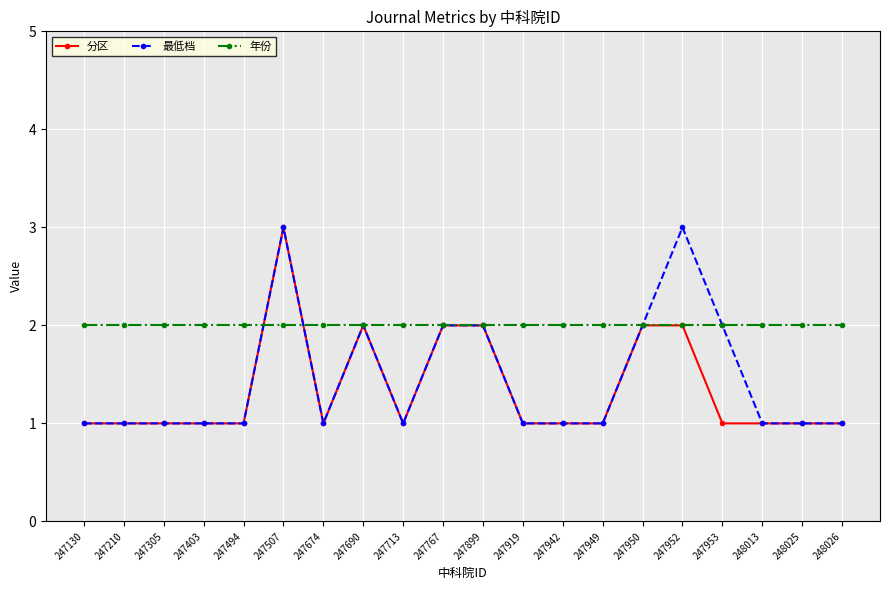

What is the average value of the 分区 series?

1